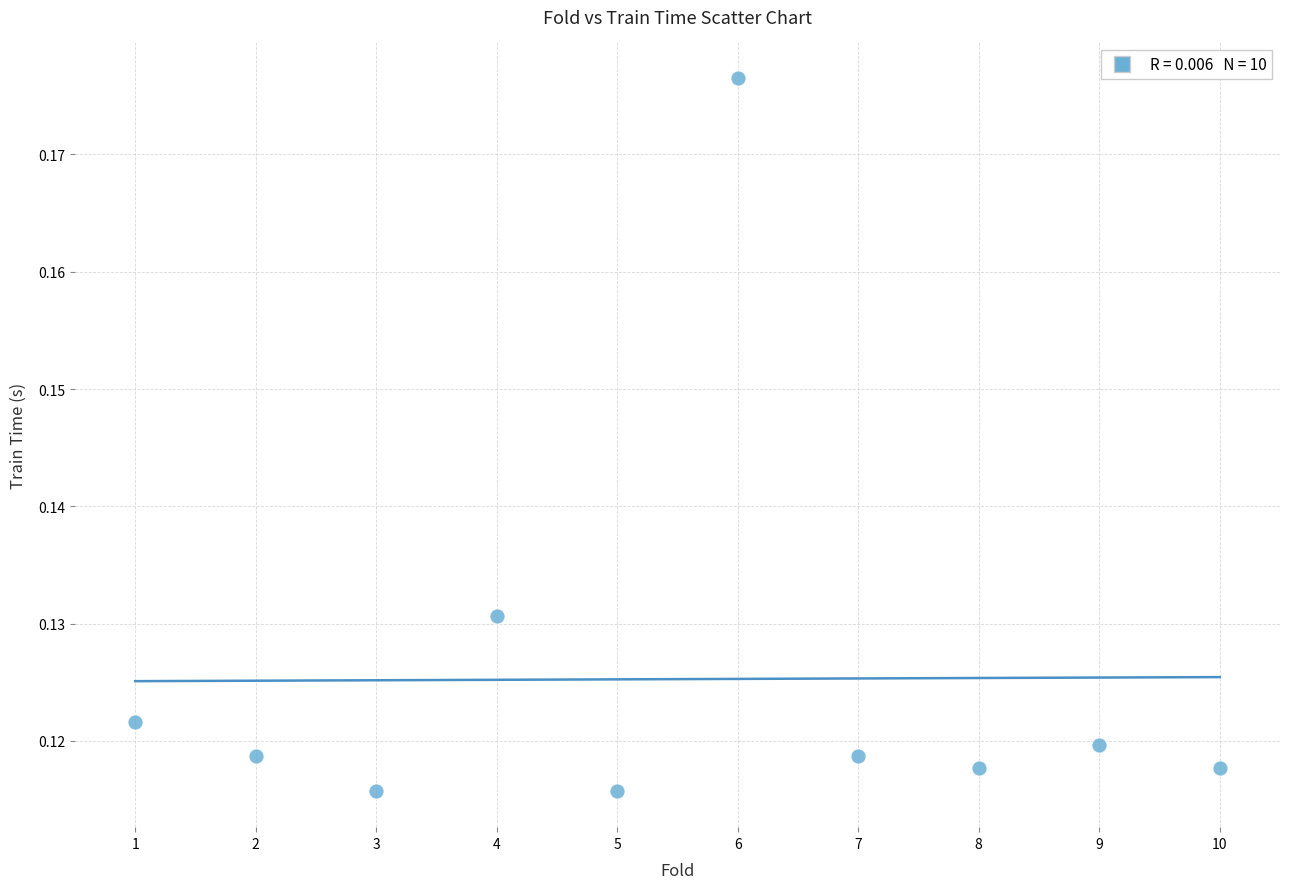

What is the average X value?

5.5